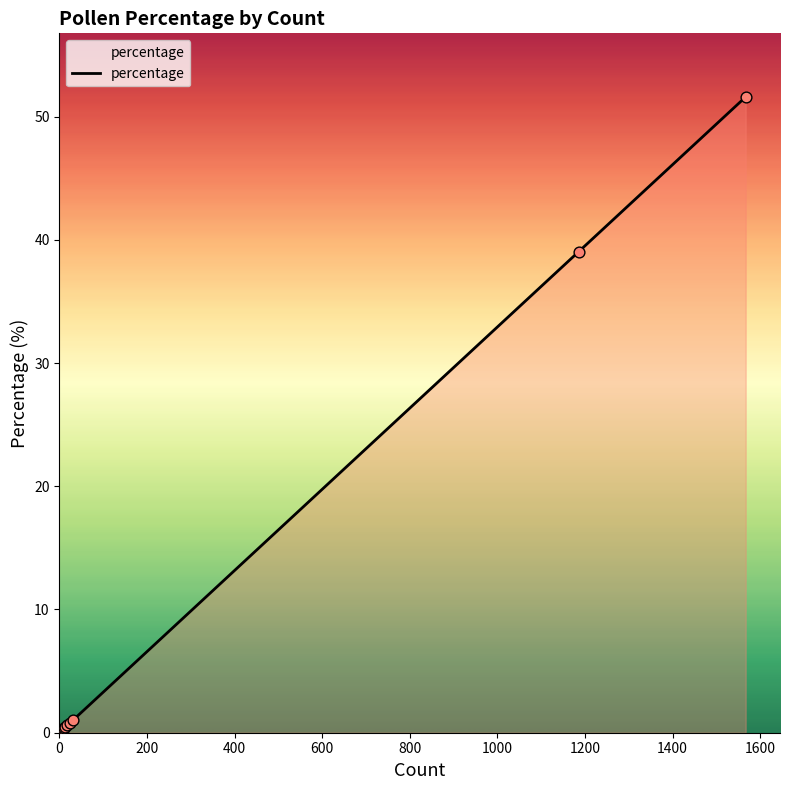

Which has a higher value, 1000 or 800?

1000